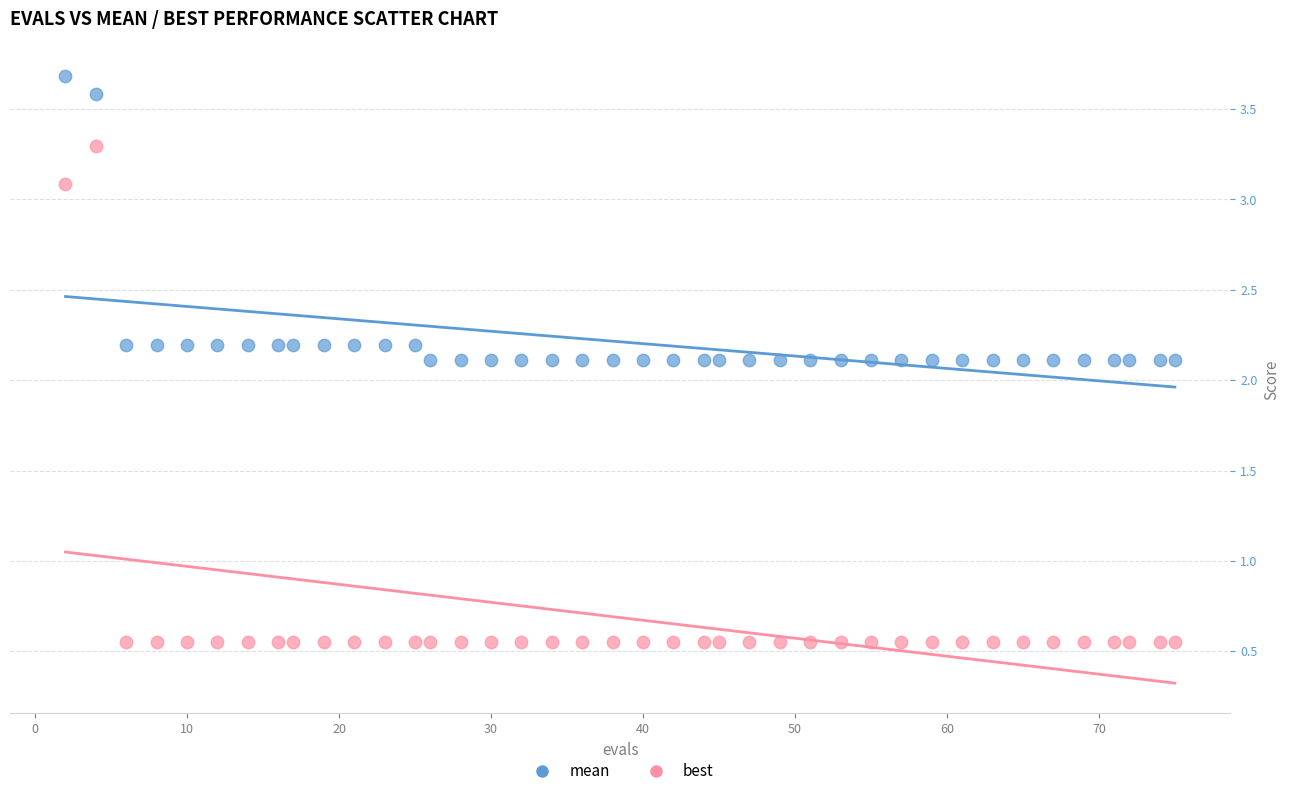

What are all the series names shown in the legend?

mean, best